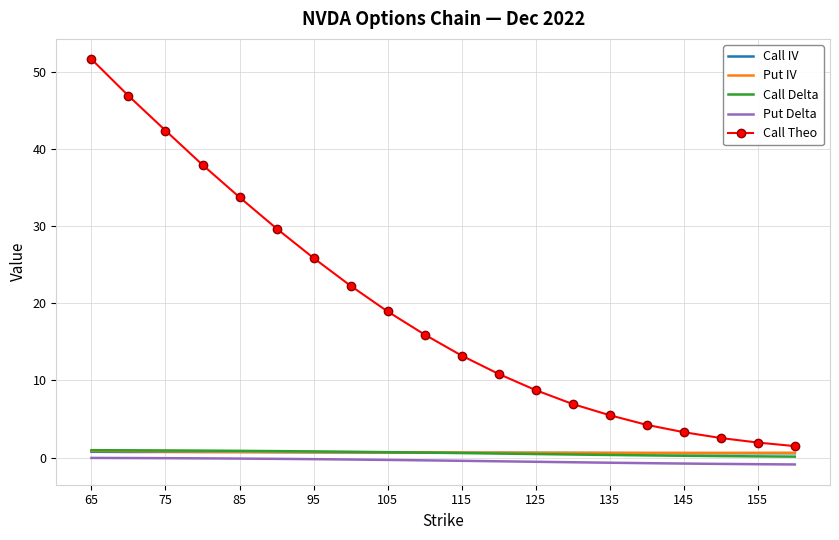

What is the difference between the maximum and second lowest values in the Call Delta series?

0.8